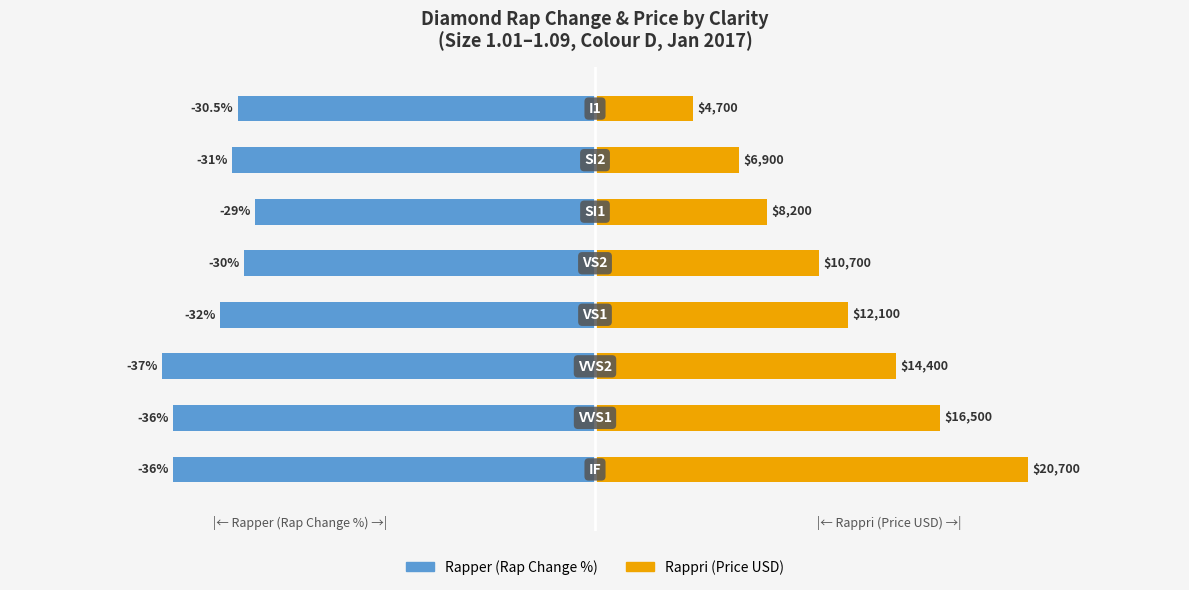

How many groups of bars are there?

8